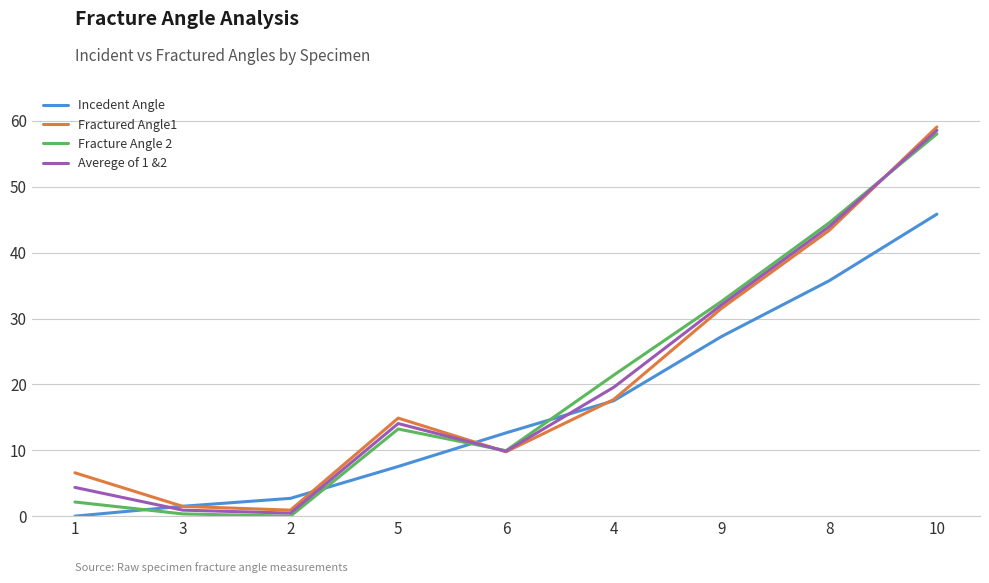

How many lines are shown in the chart?

4